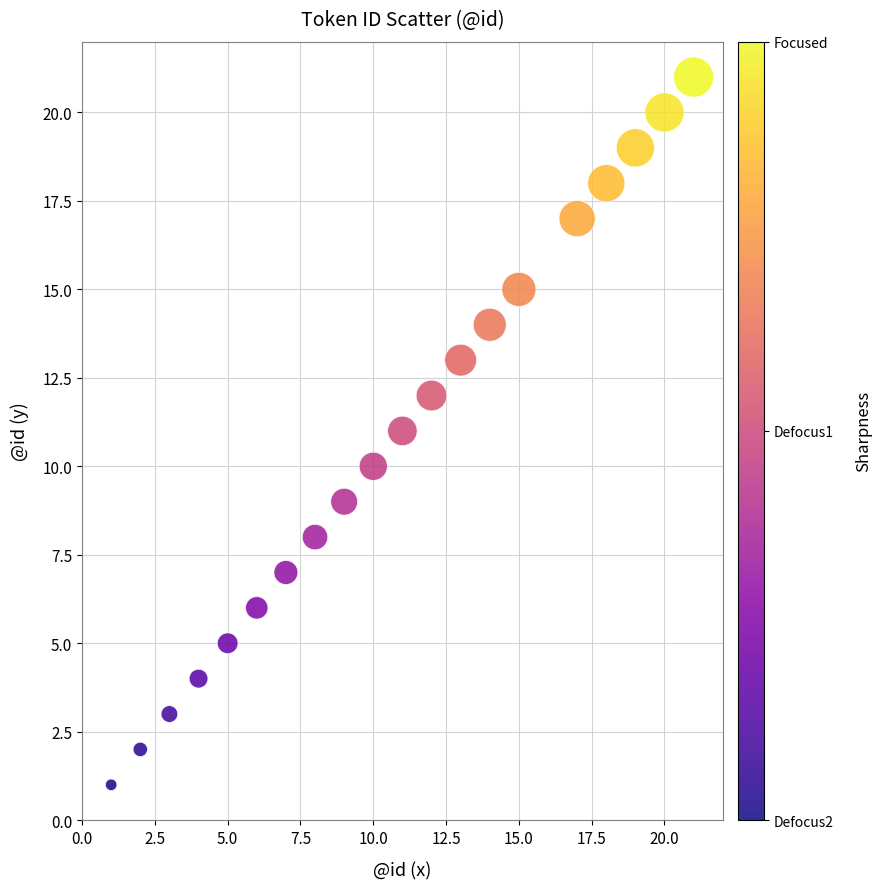

What is the range of X values (max minus min)?

20